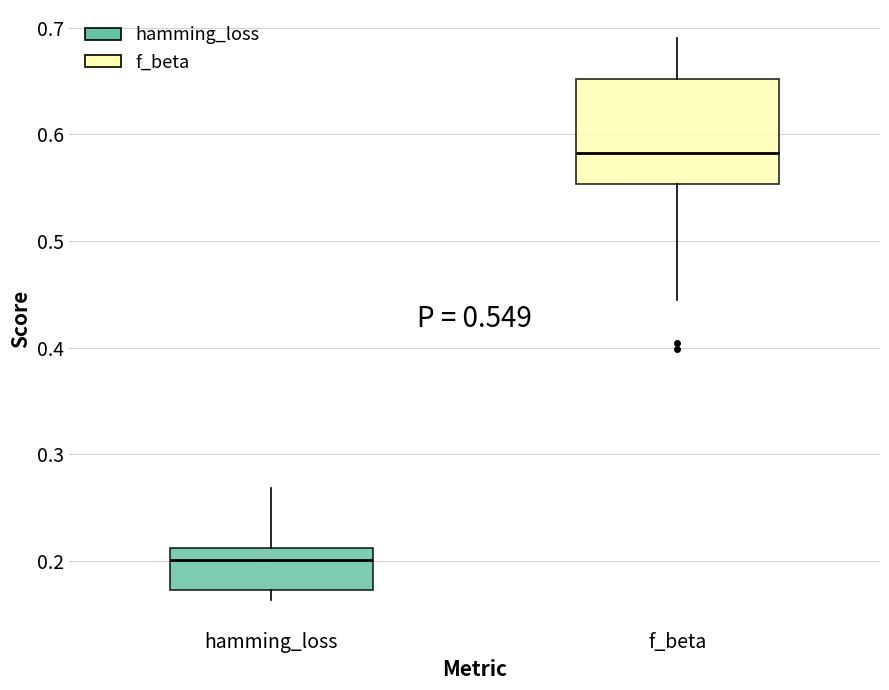

Which box has the lowest median line?

hamming_loss